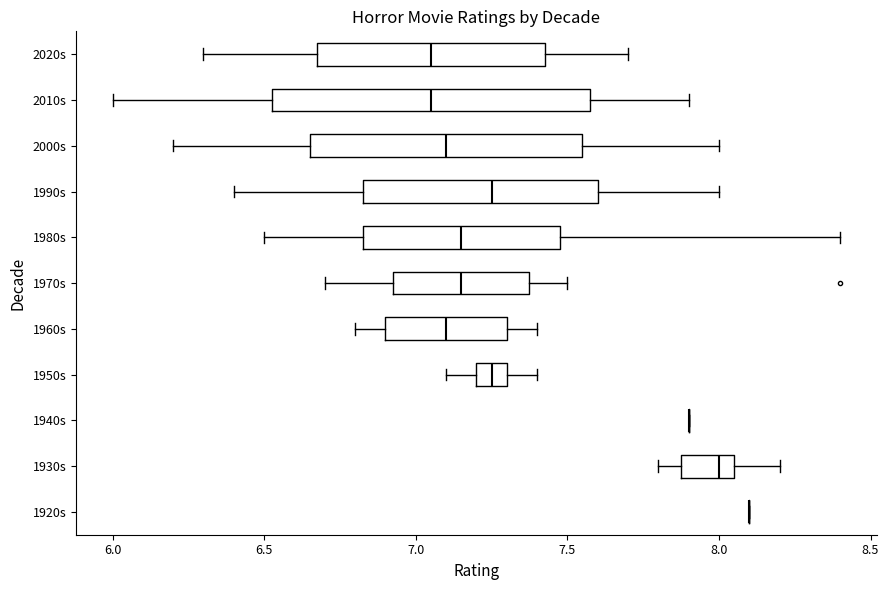

Reading bottom to top, transcribe this box plot: for each box, give where its median line is, the range the box spans, and where its two whiskers end, as read against the x-axis. The values are not printed on the chart, so give them approximately, as read against the axis.

1920s: box collapsed to a line at 8.10, whiskers 8.10 to 8.10
1930s: median 8.00, box 7.90 to 8.05, whiskers 7.80 to 8.20
1940s: box collapsed to a line at 7.90, whiskers 7.90 to 7.90
1950s: median 7.25, box 7.20 to 7.30, whiskers 7.10 to 7.40
1960s: median 7.10, box 6.90 to 7.30, whiskers 6.80 to 7.40
1970s: median 7.15, box 6.95 to 7.40, whiskers 6.70 to 7.50
1980s: median 7.15, box 6.85 to 7.50, whiskers 6.50 to 8.40
1990s: median 7.25, box 6.85 to 7.60, whiskers 6.40 to 8.00
2000s: median 7.10, box 6.65 to 7.55, whiskers 6.20 to 8.00
2010s: median 7.05, box 6.55 to 7.60, whiskers 6.00 to 7.90
2020s: median 7.05, box 6.70 to 7.45, whiskers 6.30 to 7.70